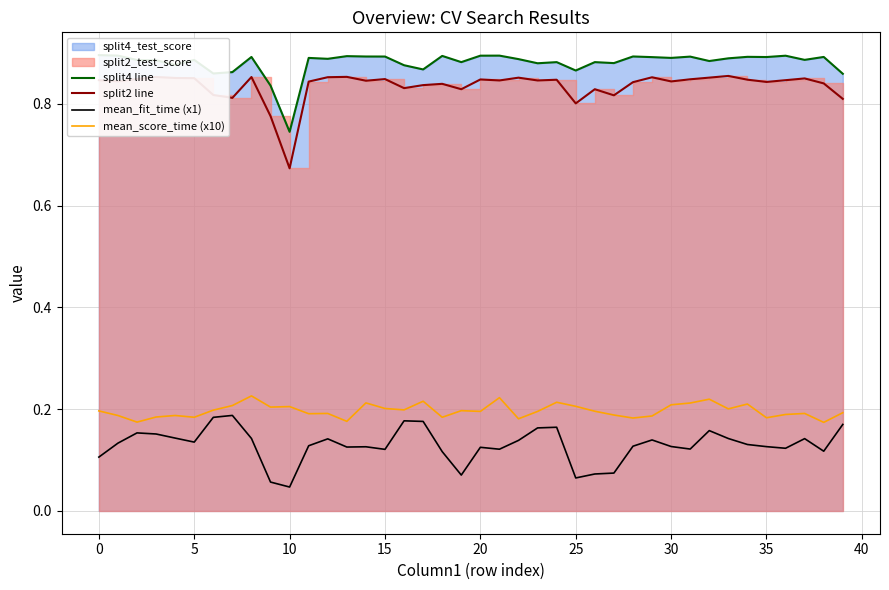

What is the average value of the split4 line series?

0.9